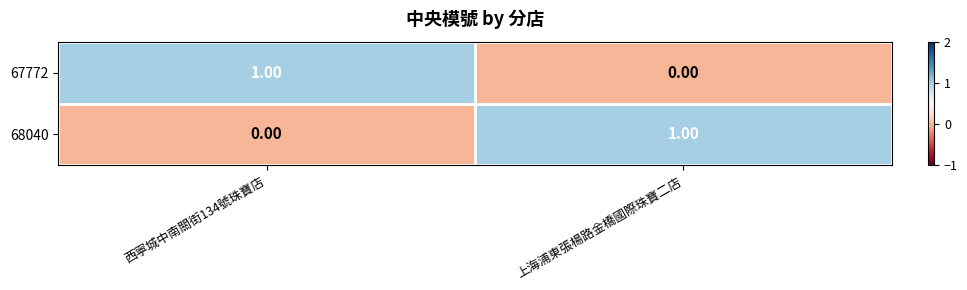

At which label does 67772 reach its minimum?

上海浦東張楊路金橋國際珠寶二店